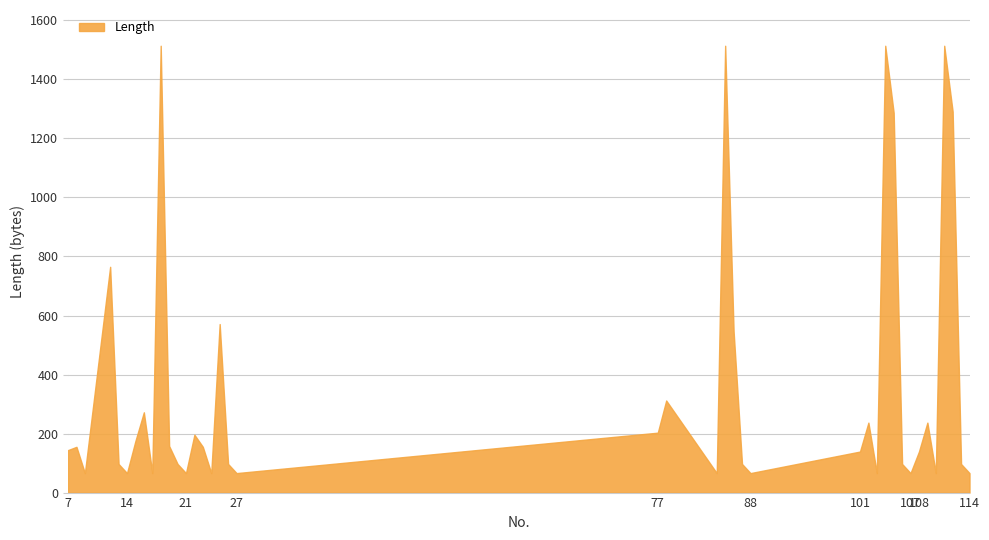

Between 103 and 25, which is larger?

25